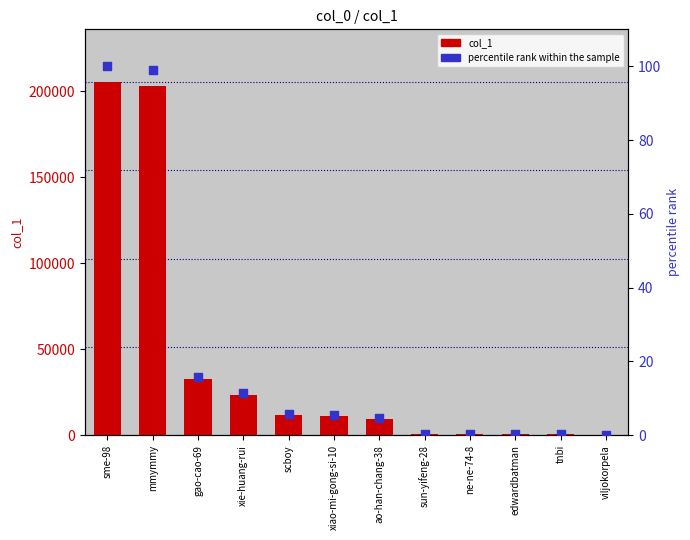

What are all the series names shown in the legend?

col_1, percentile rank within the sample